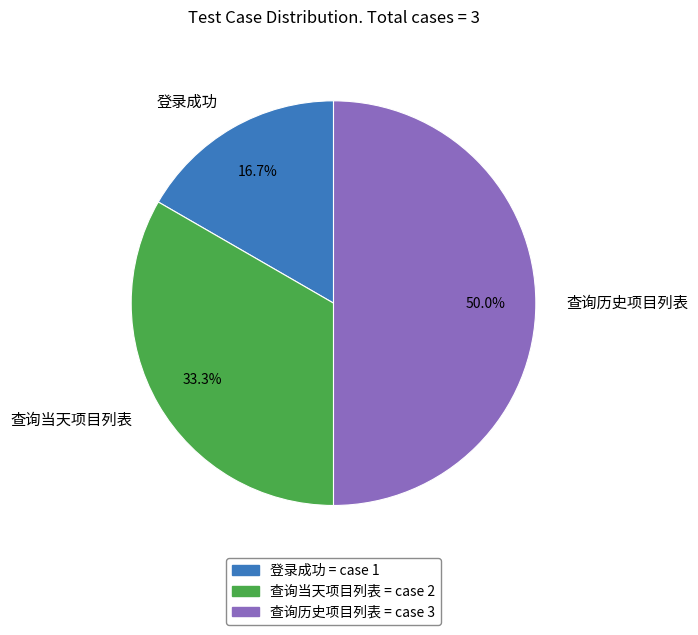

Does 查询当天项目列表 account for over 50% of the chart?

No